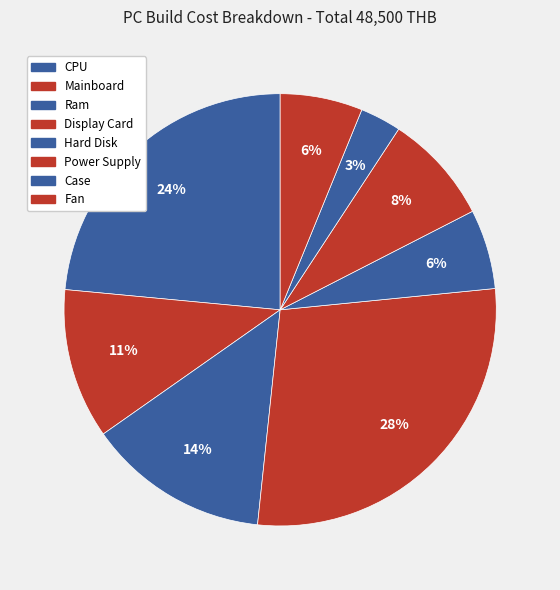

Is there a majority slice in this chart?

No